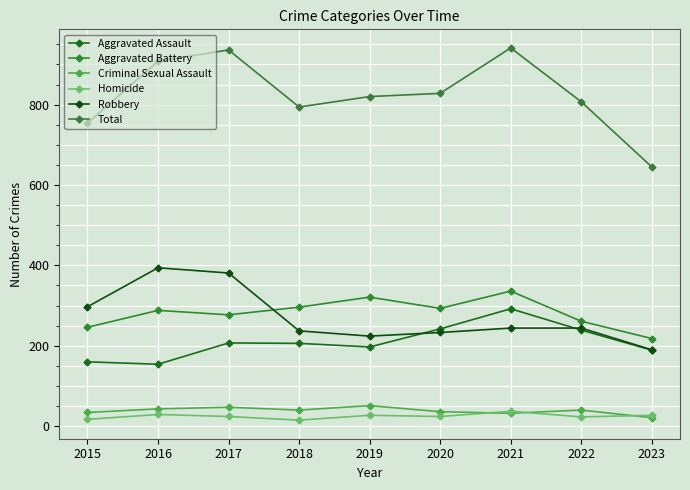

In Total, how many points are lower than both neighbors (excluding endpoints)?

1